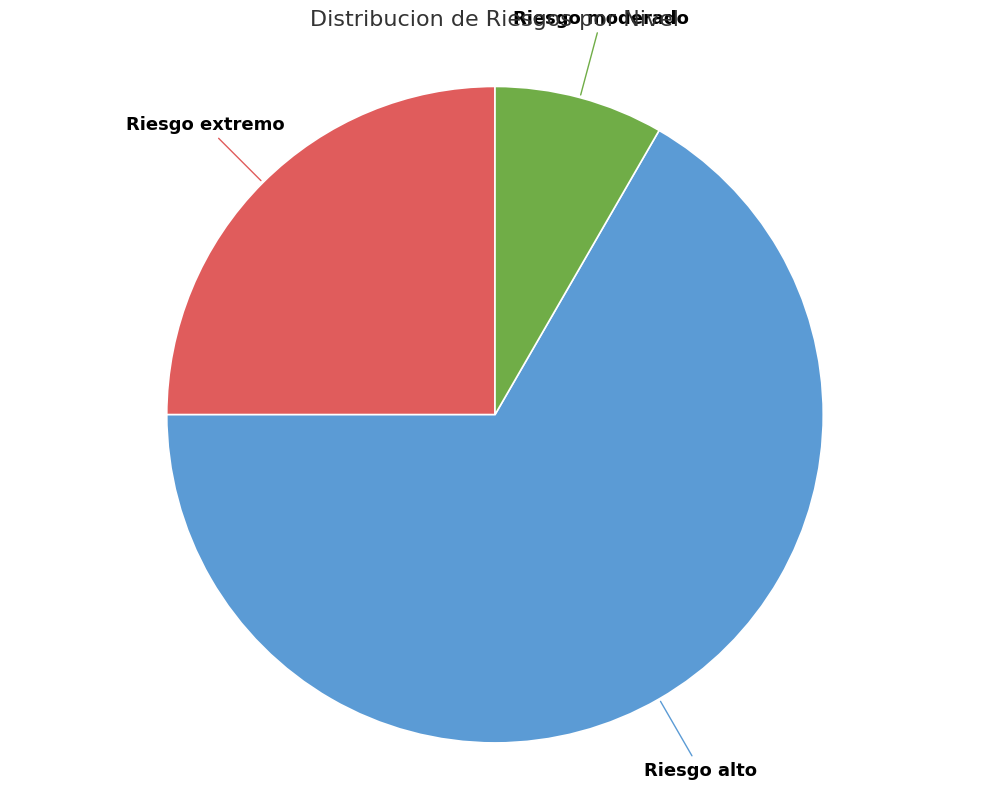

Rank the categories by value from highest to lowest.

Riesgo alto, Riesgo extremo, Riesgo moderado